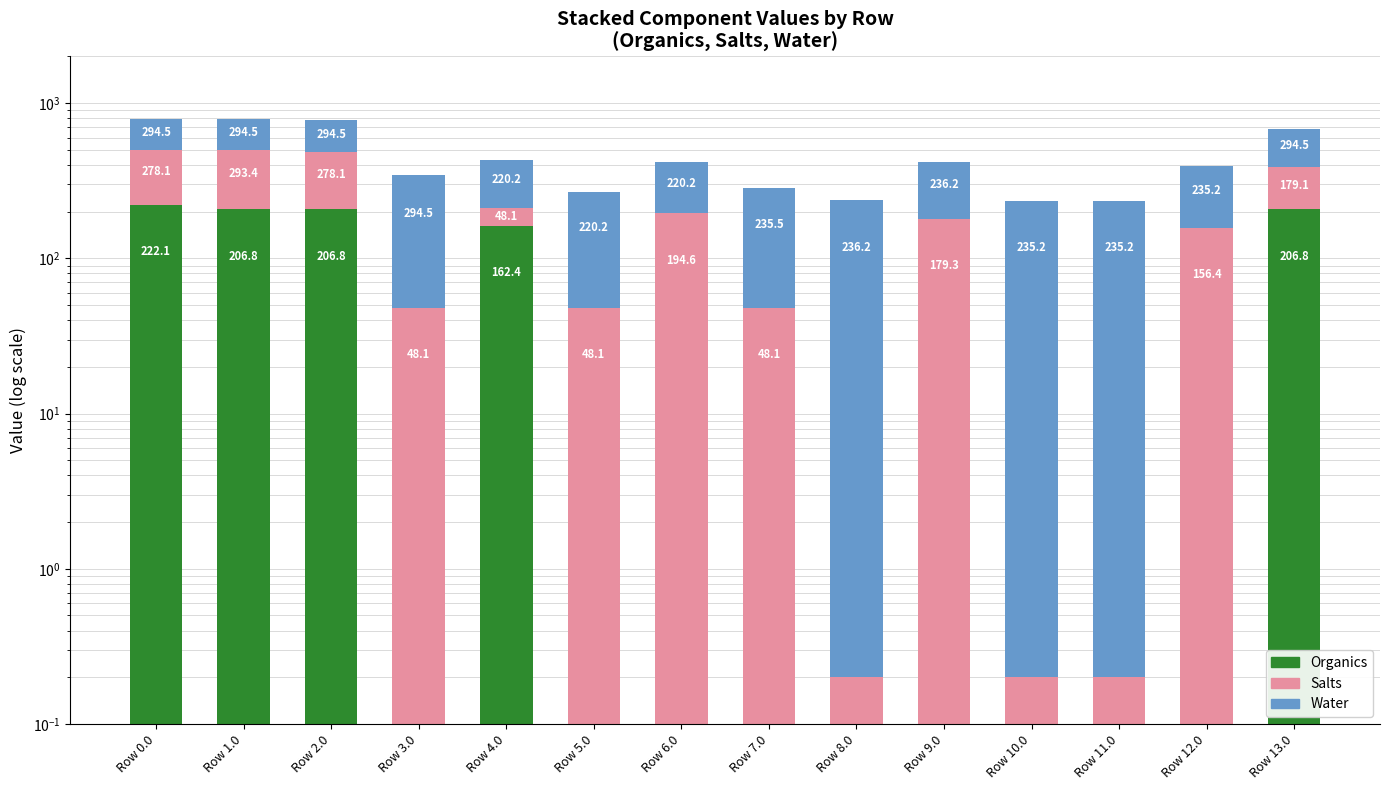

What is the label of the 2nd bar from the right?

Row 12.0